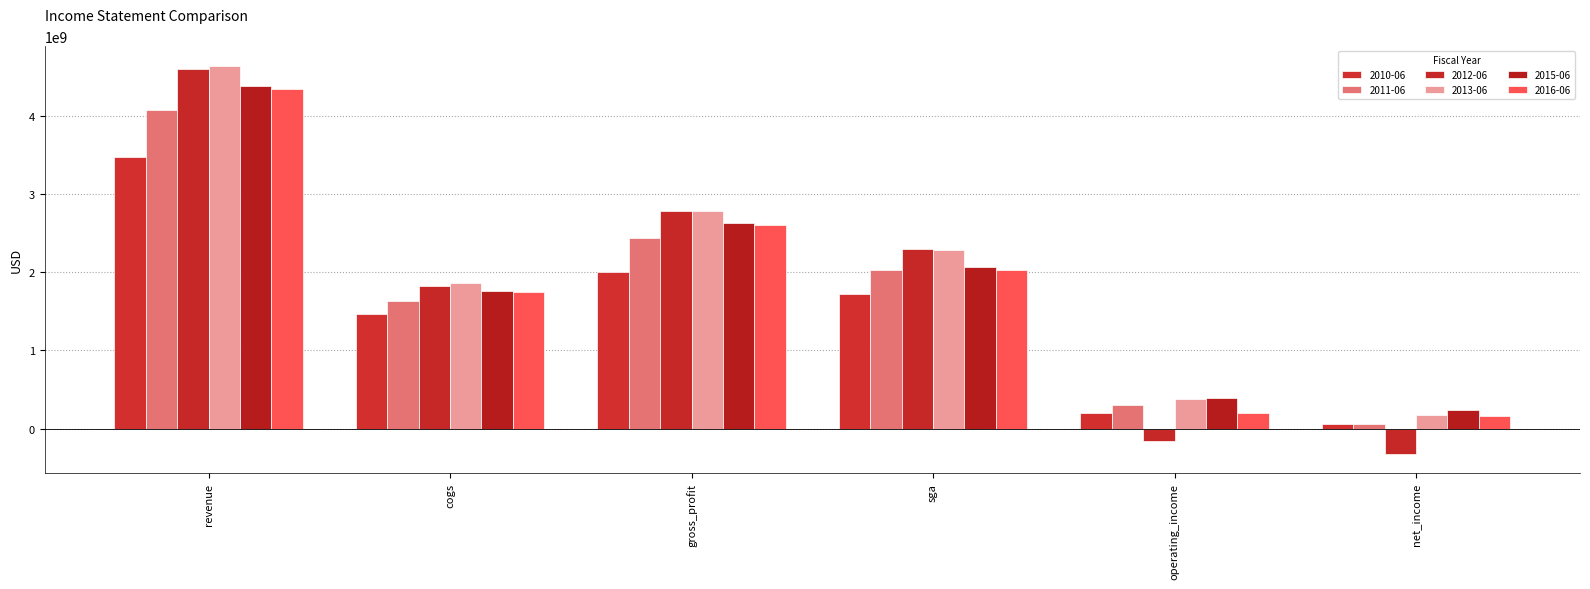

Are the bars horizontal?

No